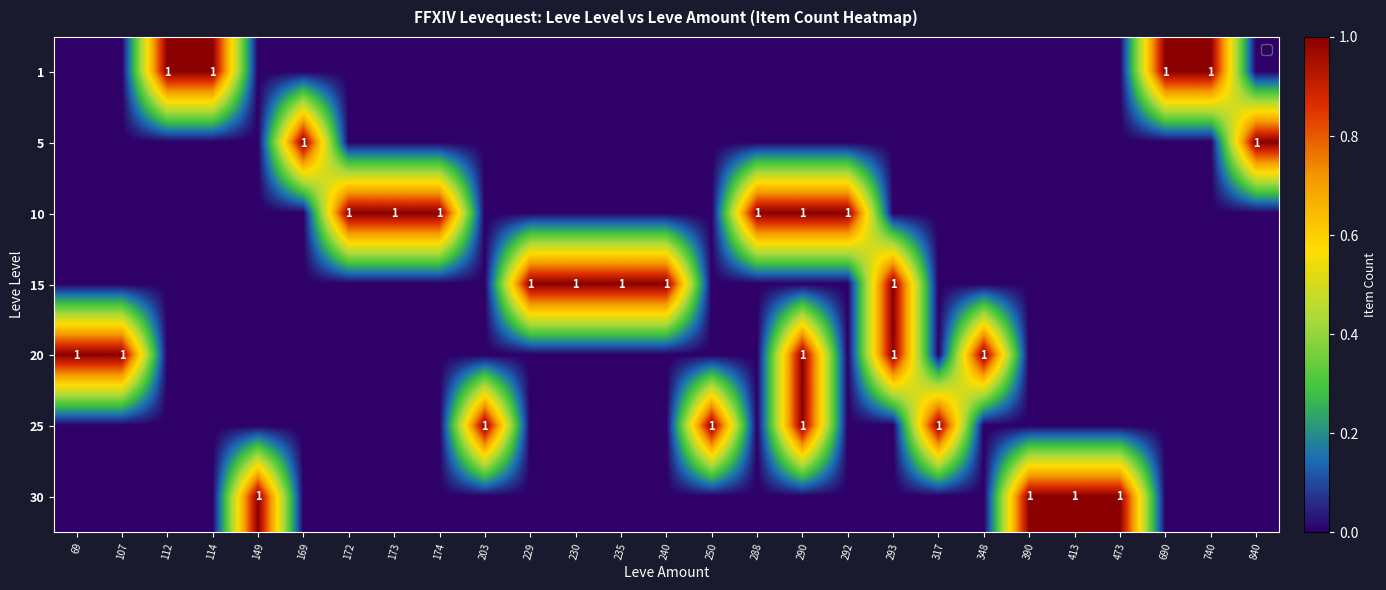

How many data points in 15 are above 0?

5